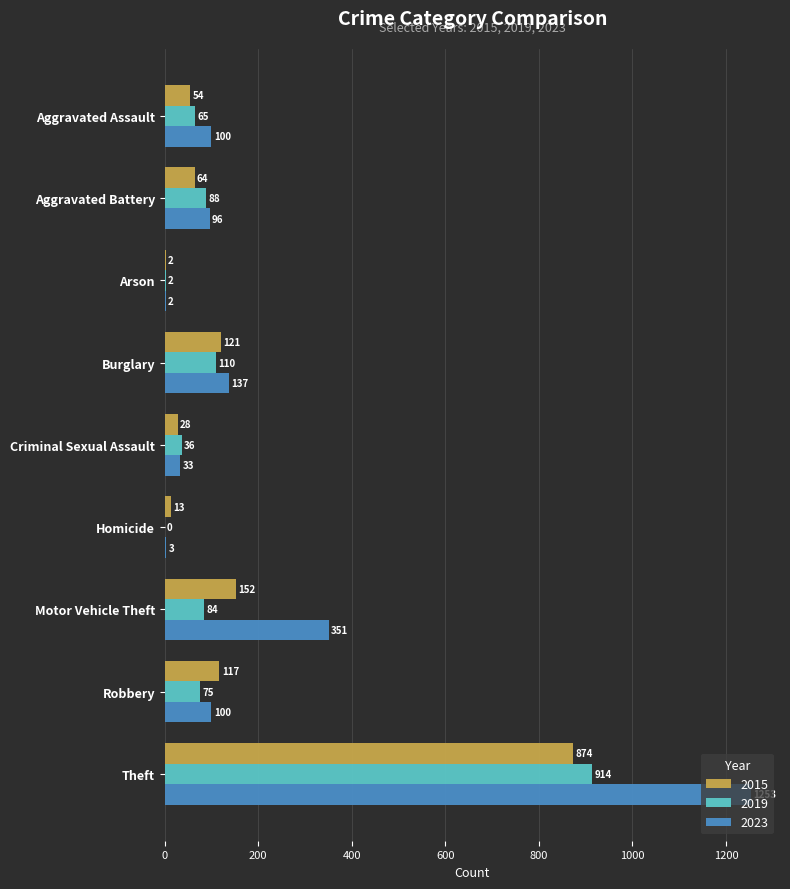

Which series has the largest total across all categories?

2023